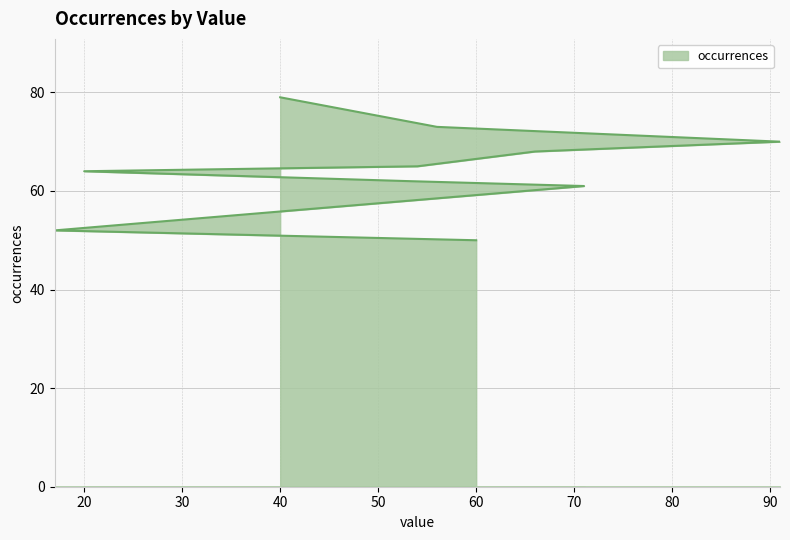

What is the difference between the second highest and second lowest values?

21